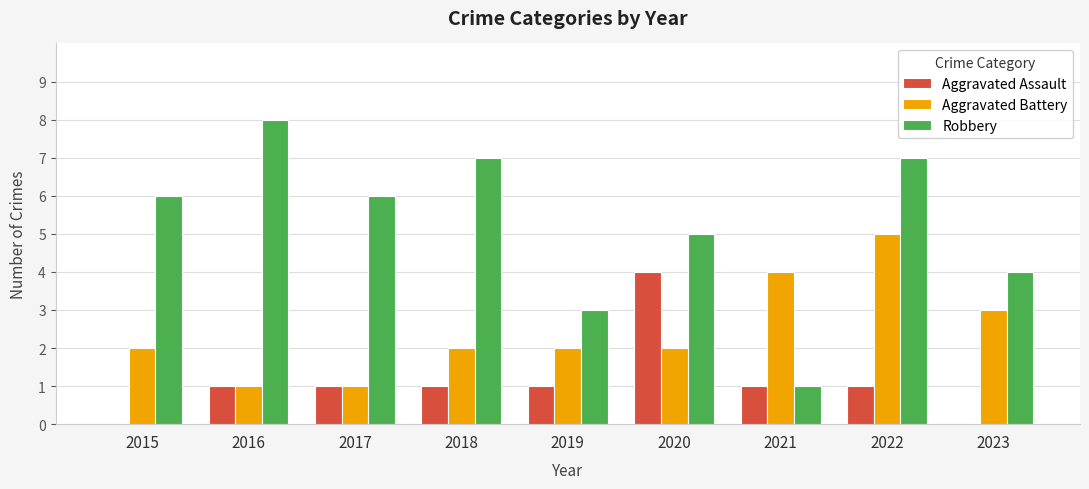

How many data points does each series have?

9